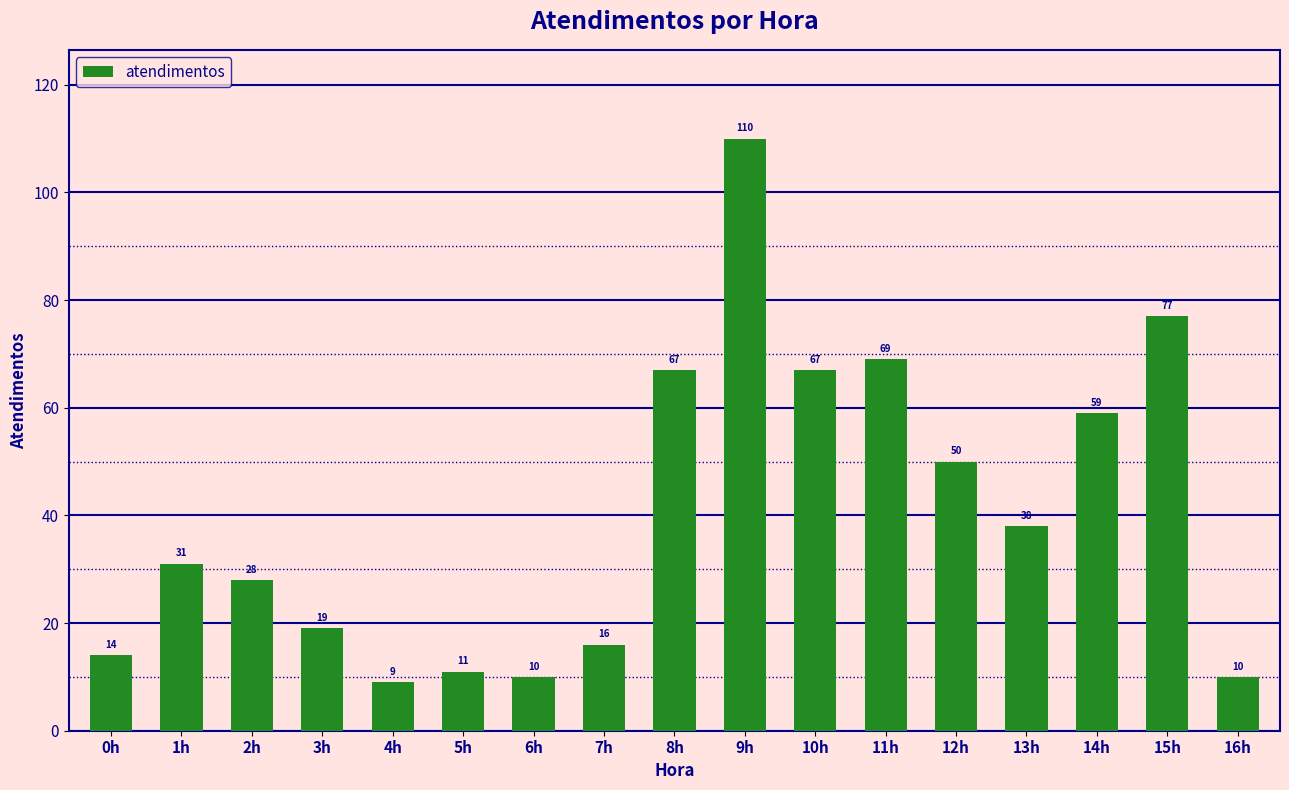

What is the greatest value displayed?

110